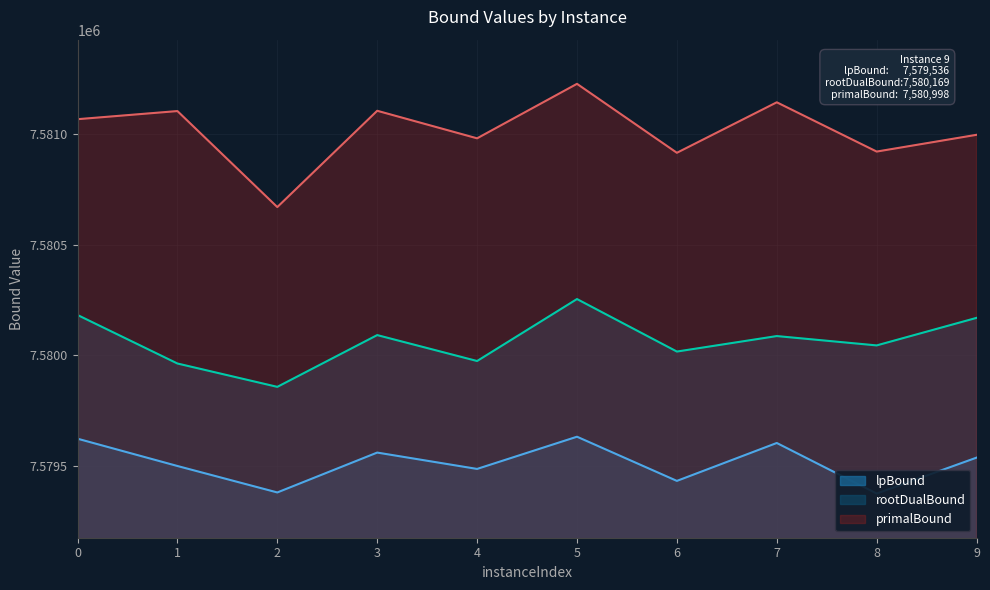

At which label is lpBound closest to 7579502?

1